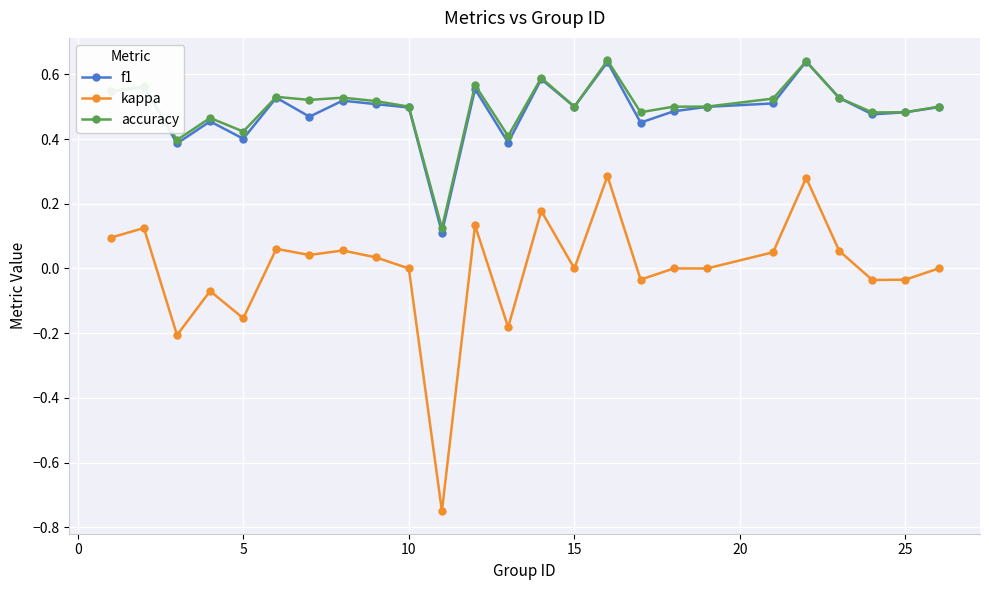

True or false: kappa and accuracy intersect in this chart.

False